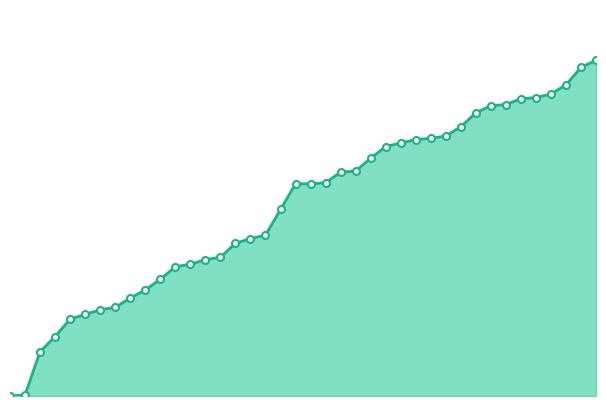

Does the chart display data point markers on the line(s)?

No